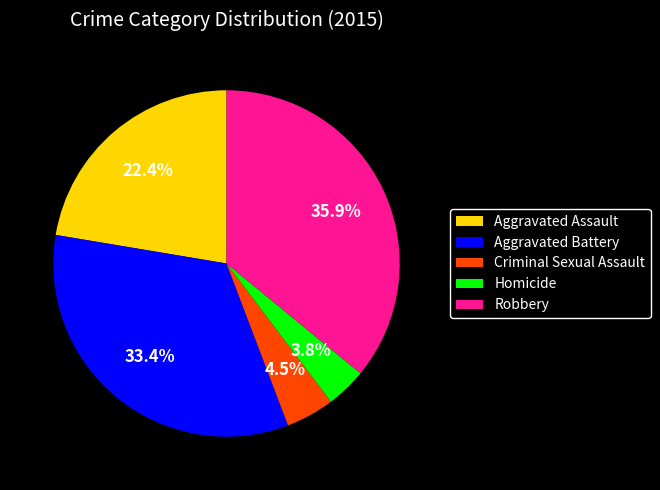

Which has a higher value, Criminal Sexual Assault or Homicide?

Criminal Sexual Assault